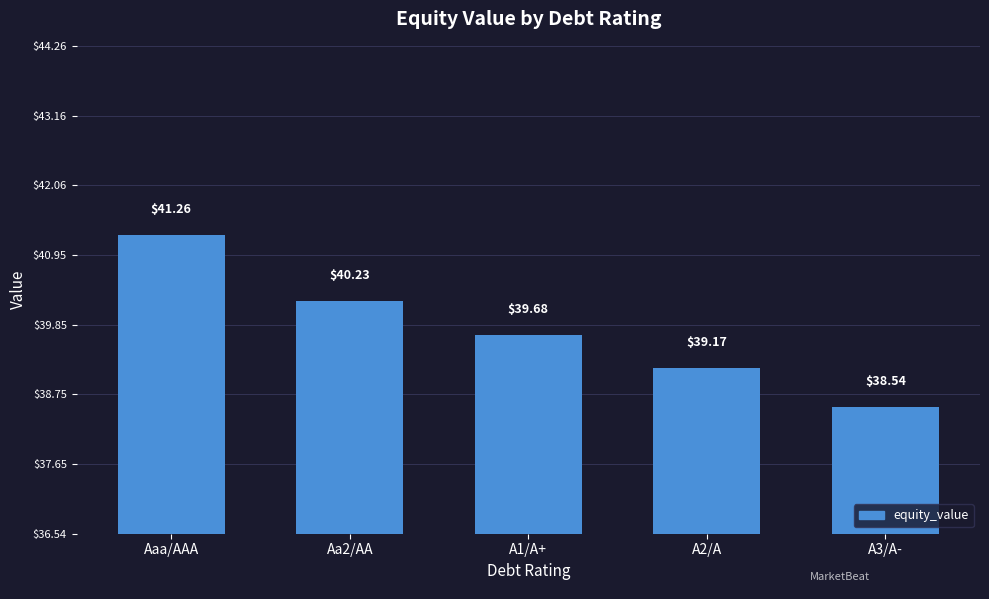

List the labels in order of value, smallest first.

A3/A-, A2/A, A1/A+, Aa2/AA, Aaa/AAA